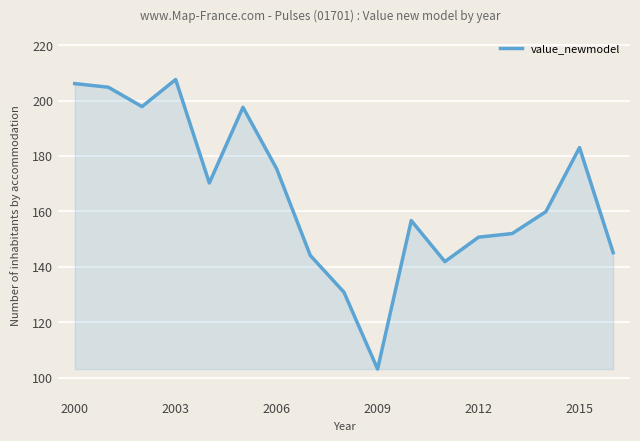

Does the chart display data point markers on the line(s)?

No